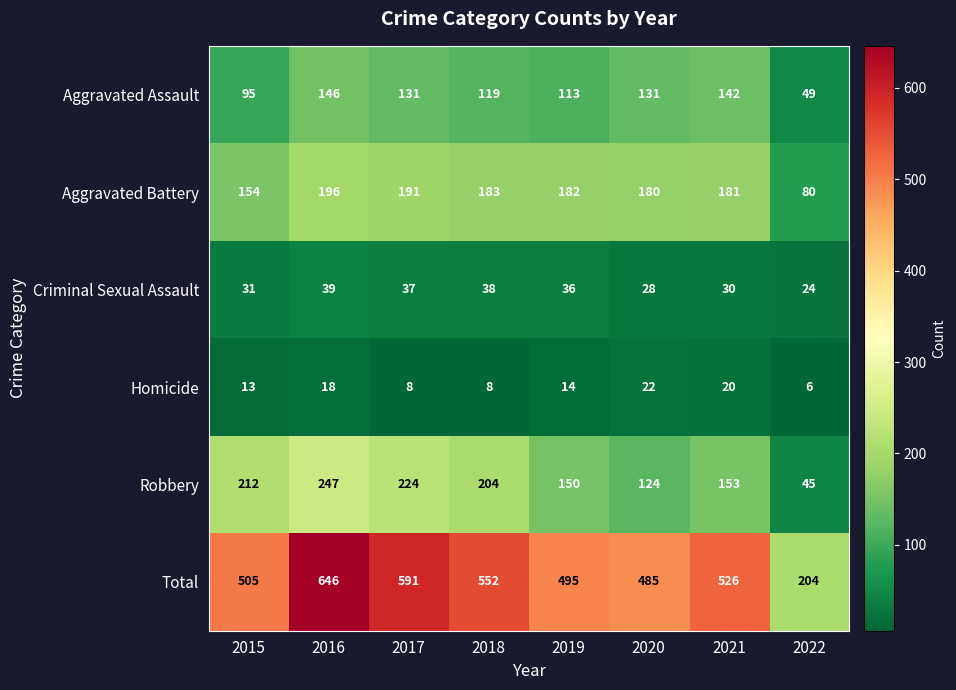

At how many categories does at least one series exceed 183?

8